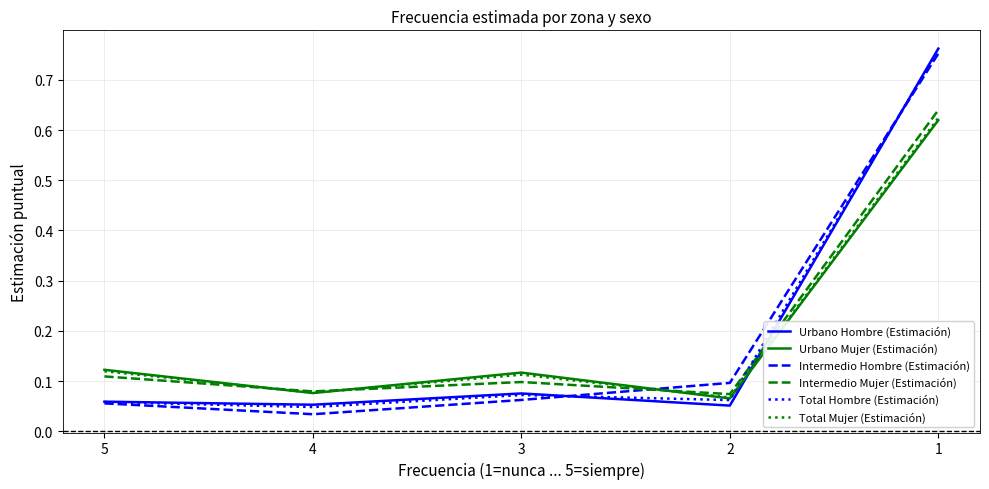

The Total Hombre (Estimación) series shows 0.0 at 5. True or false?

False